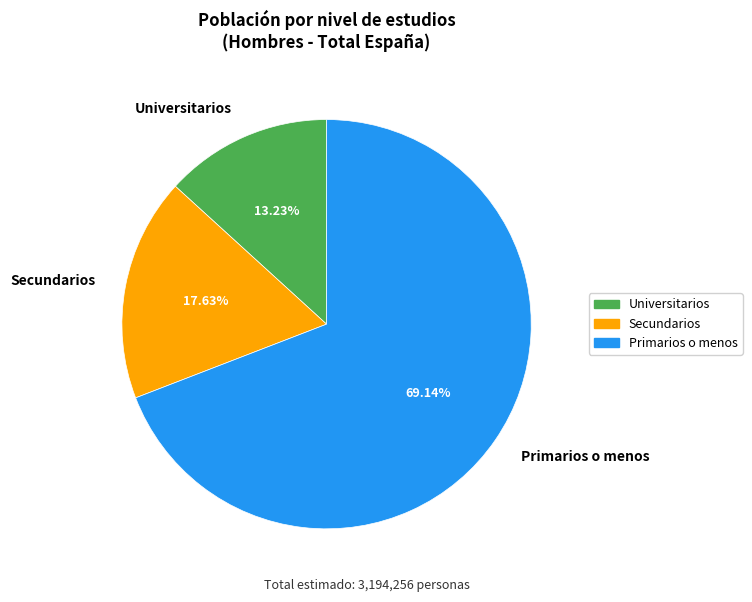

Combined, do Universitarios and Secundarios account for over 50%?

No